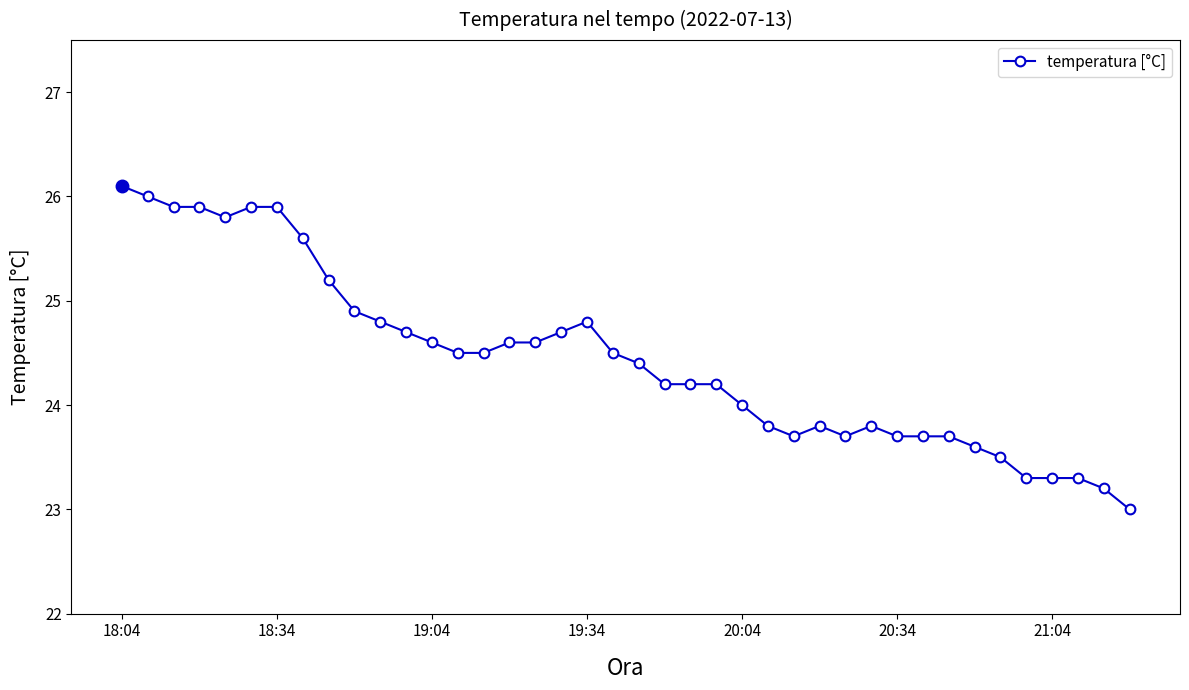

What is the value of the 6th point from the left?

25.9